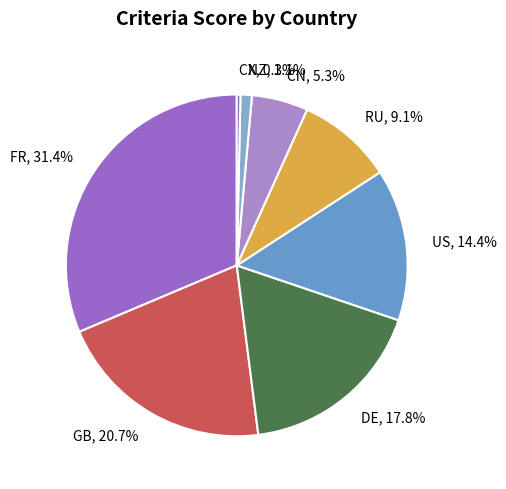

To the nearest percent, what portion does GB represent?

21%